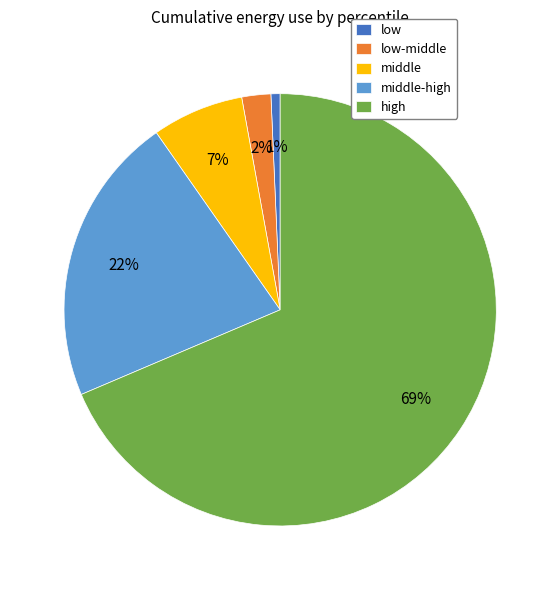

Is there any slice that represents more than half of the pie?

Yes